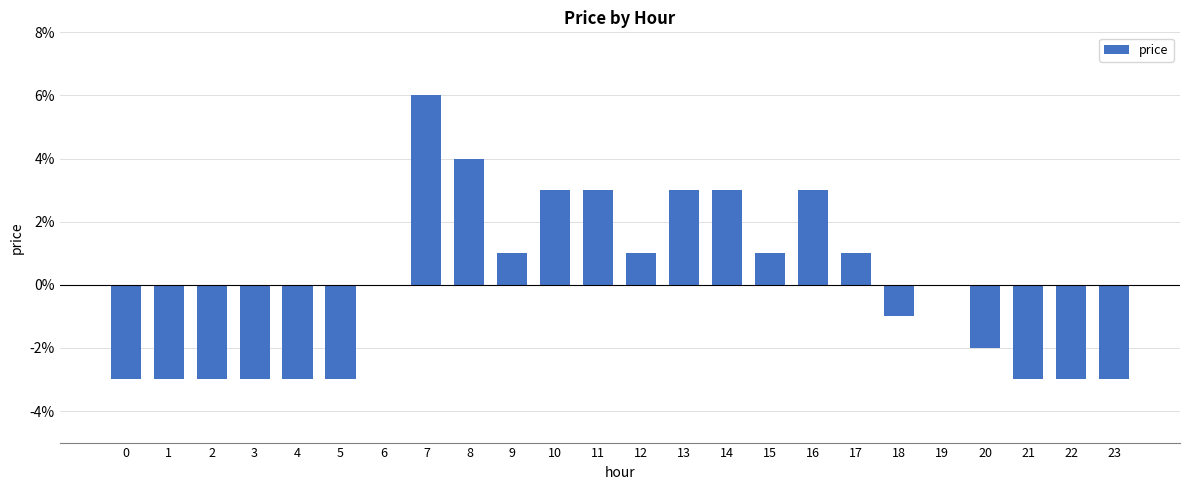

What is the value of the 8th bar from the left?

0.1